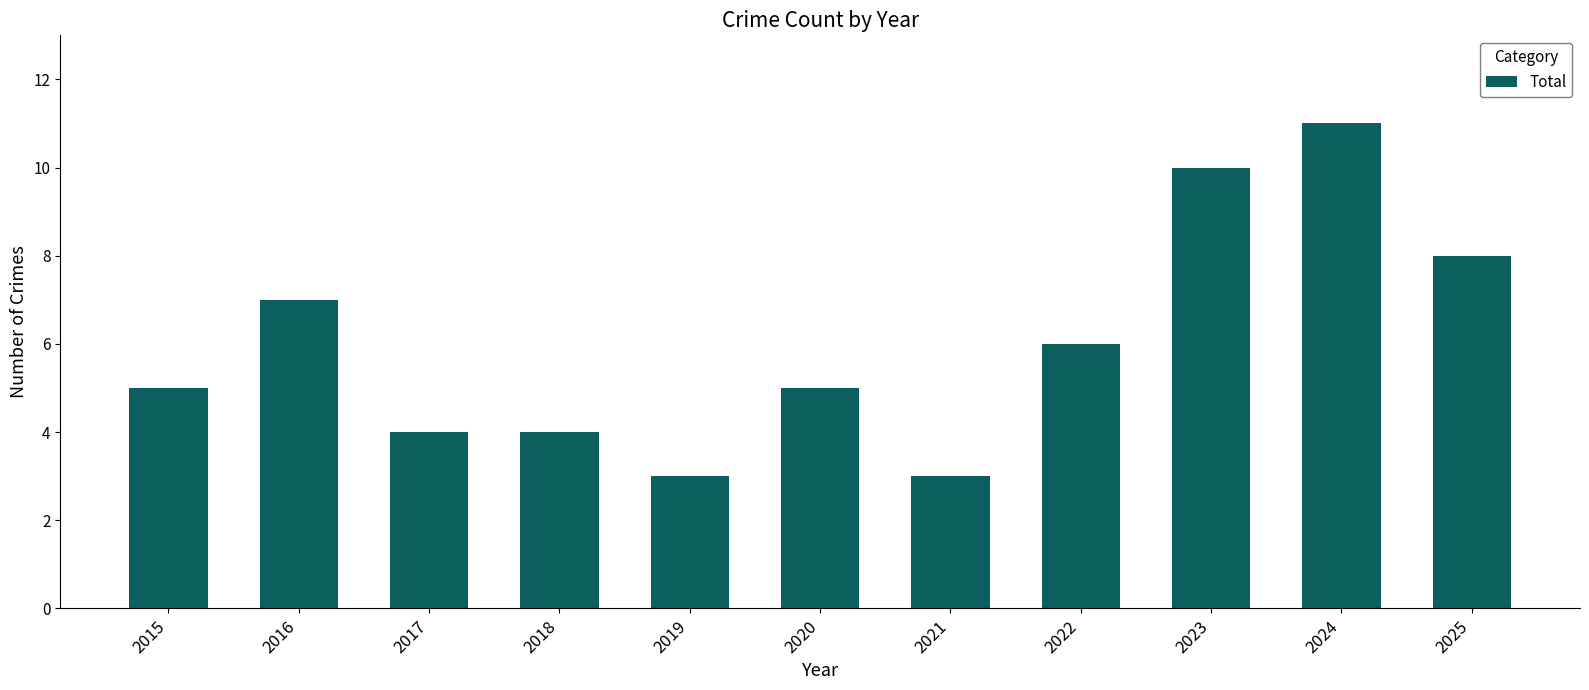

How many values are between 4 and 8?

7